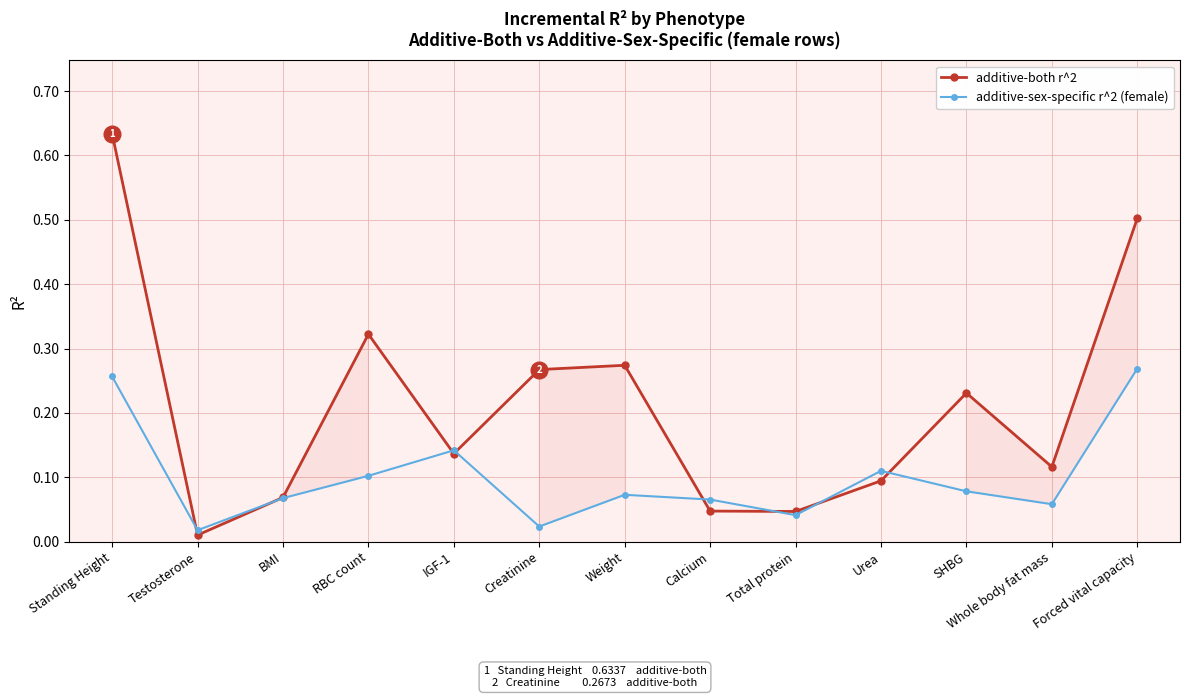

Which series ends up on top after the final intersection of additive-both r^2 and additive-sex-specific r^2 (female)?

additive-both r^2